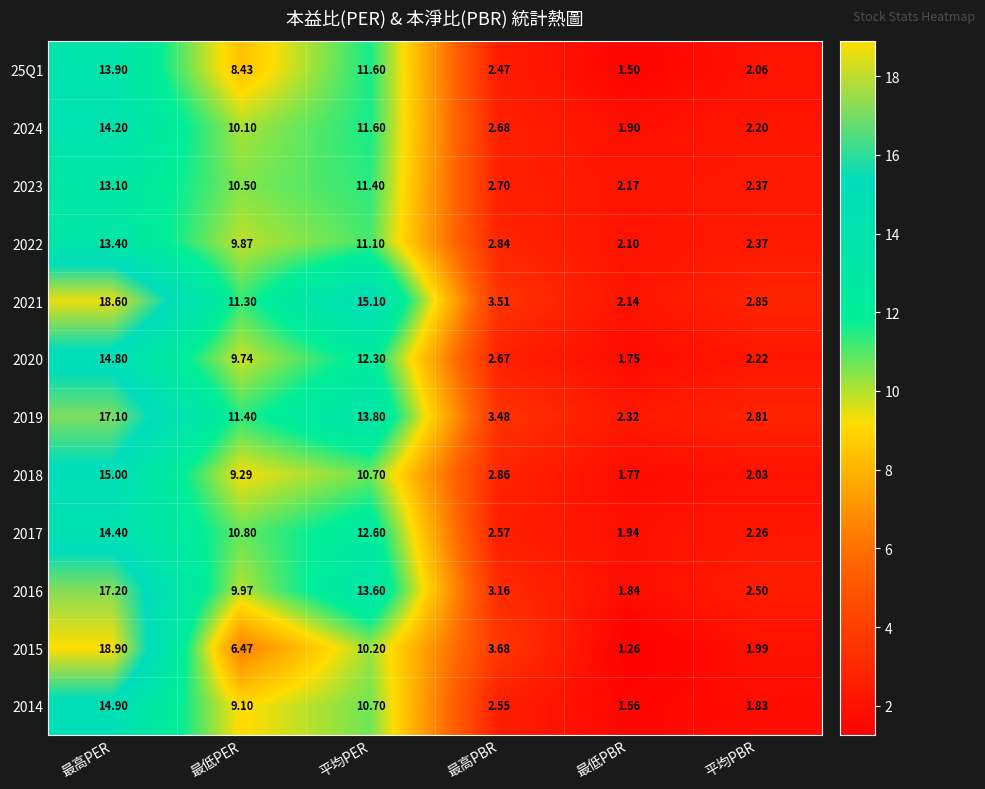

Is the value of 2024 at 平均PBR greater than the value of 2016 at 平均PER?

No